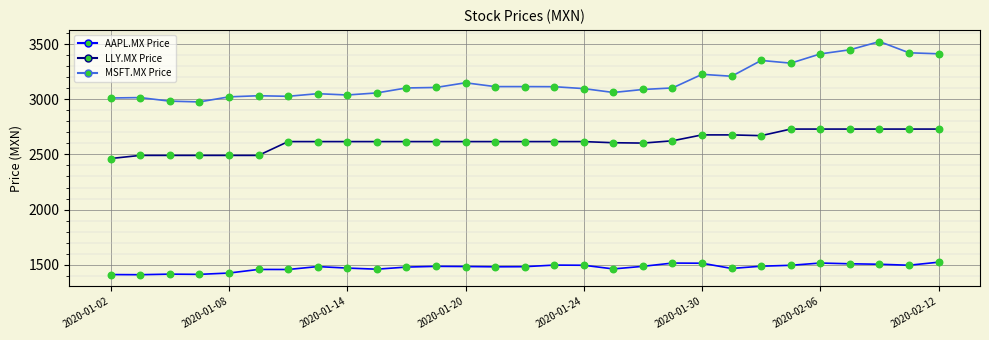

At how many categories does at least one series exceed 2574?

29